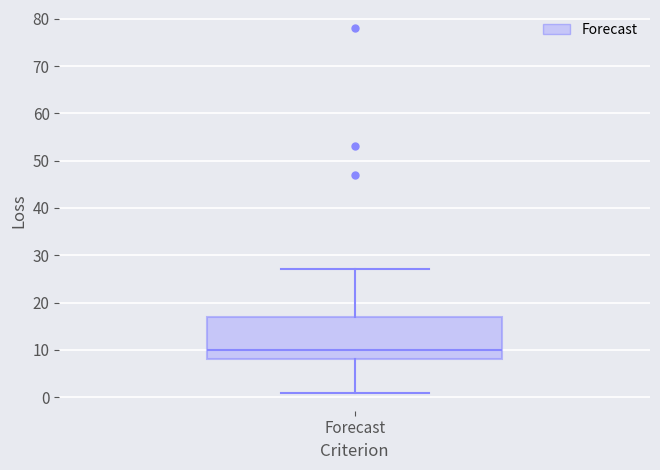

Read this box plot against the y-axis: the position of the median line, the range covered by the box, and the ends of both whiskers. The values are not printed on the chart, so give them approximately, as read against the axis.

median 10, box 8 to 17, whiskers 1 to 27